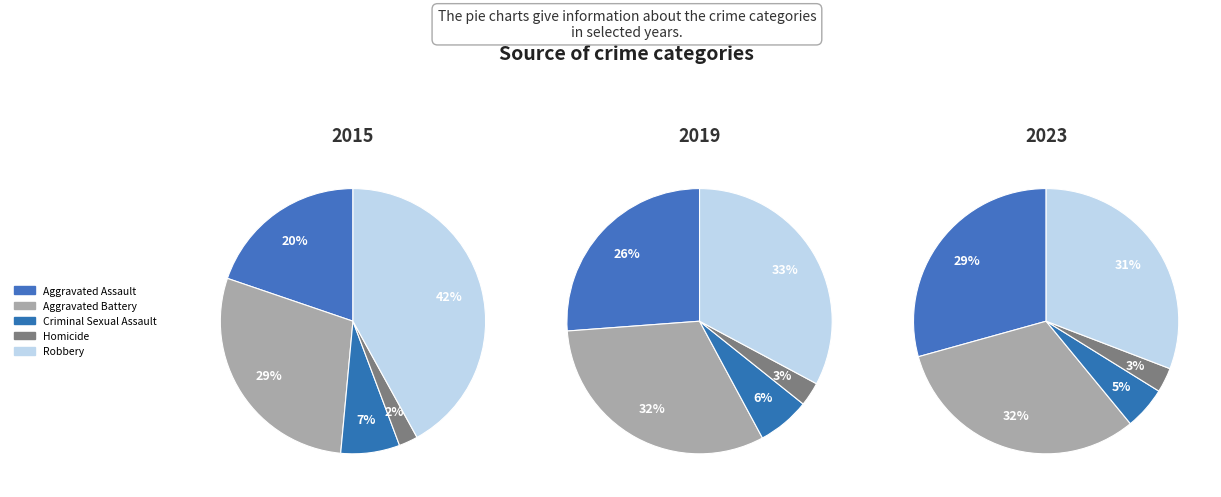

What portion of the pie excludes Aggravated Assault?

80.2%